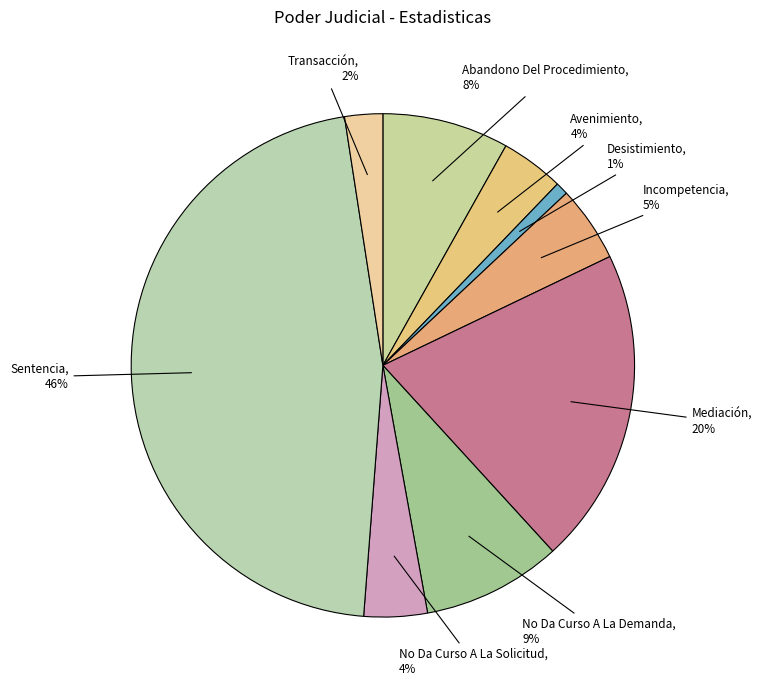

True or false: Incompetencia accounts for 5% of the total.

True